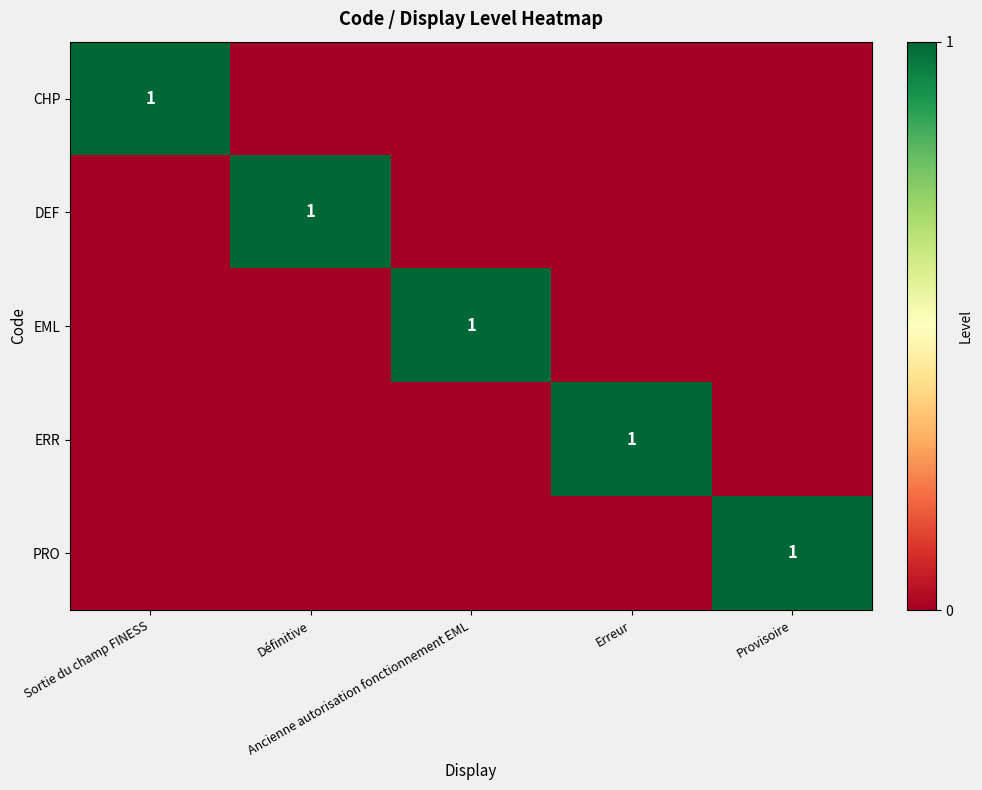

Is the value of EML at Provisoire greater than the value of CHP at Provisoire?

No